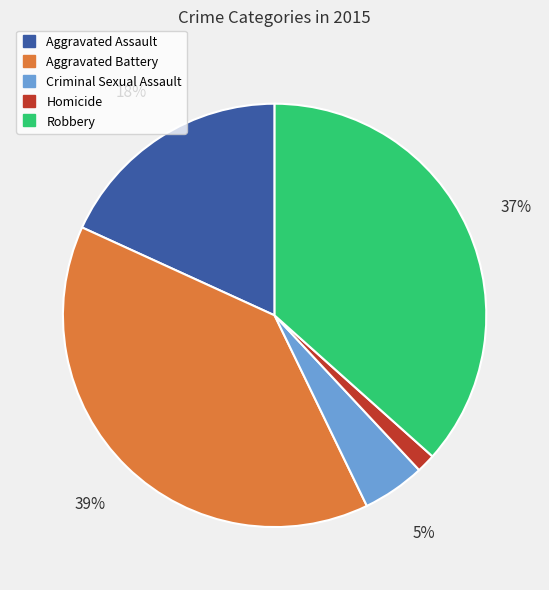

To the nearest percent, what is the combined percentage of Aggravated Assault and Criminal Sexual Assault?

23%